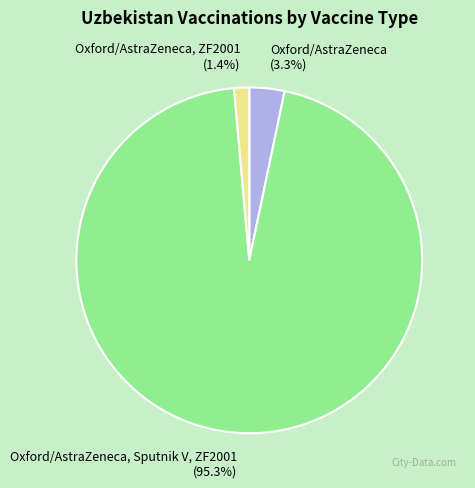

How many slices are in this pie chart?

3